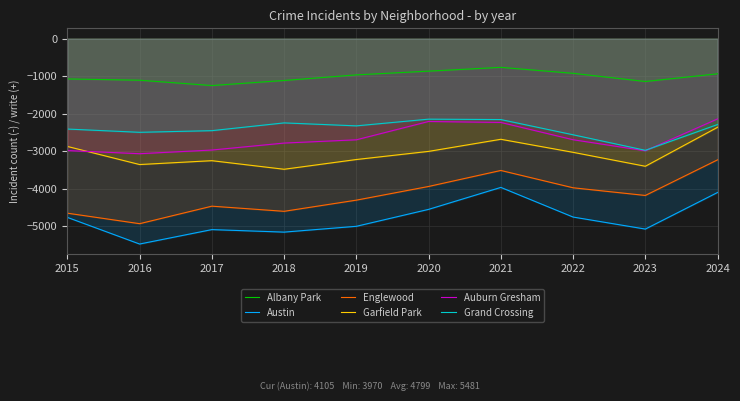

The value of Albany Park at 2020 is -1146. True or false?

False